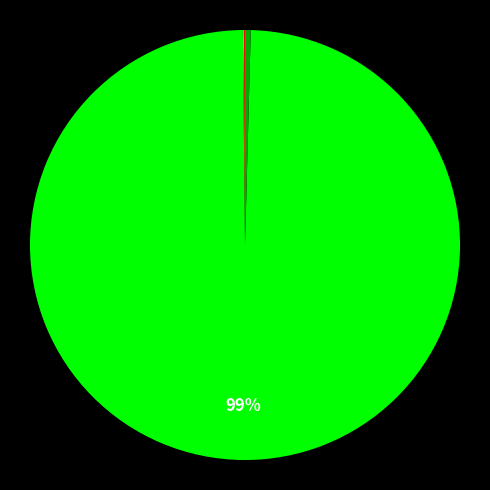

Which category has the smallest portion of the pie?

MSE